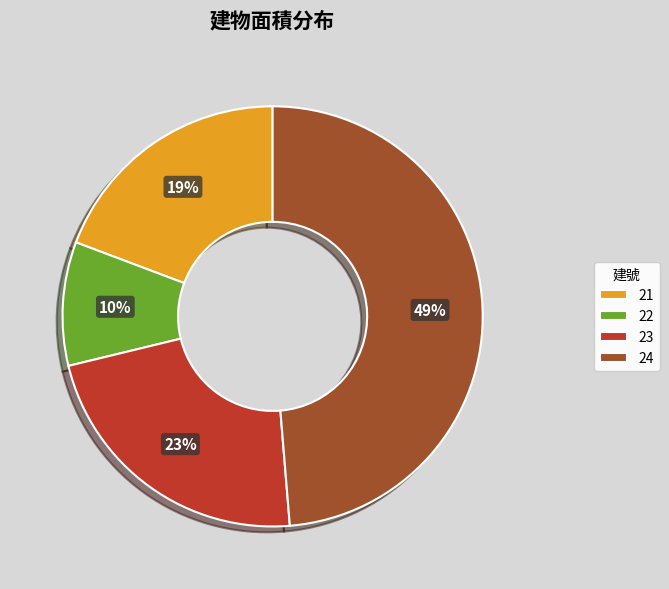

To the nearest percent, what percentage of the pie is 23?

23%